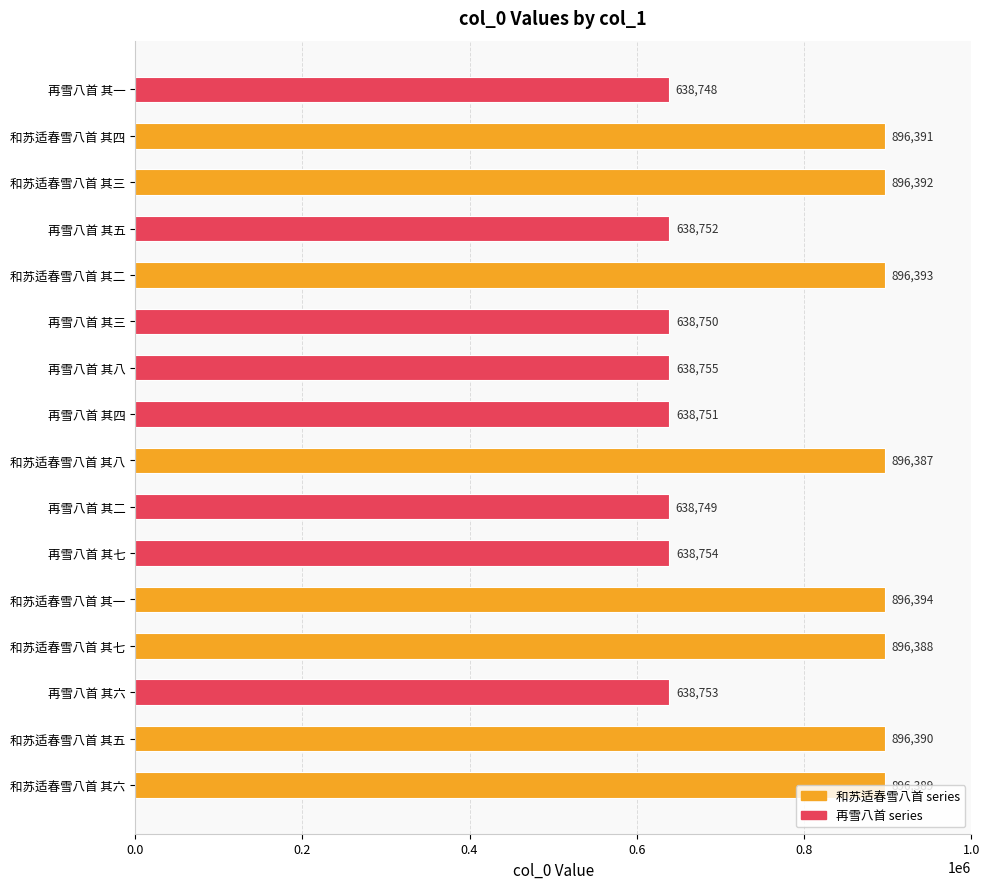

What is the minimum value shown in the chart?

638748